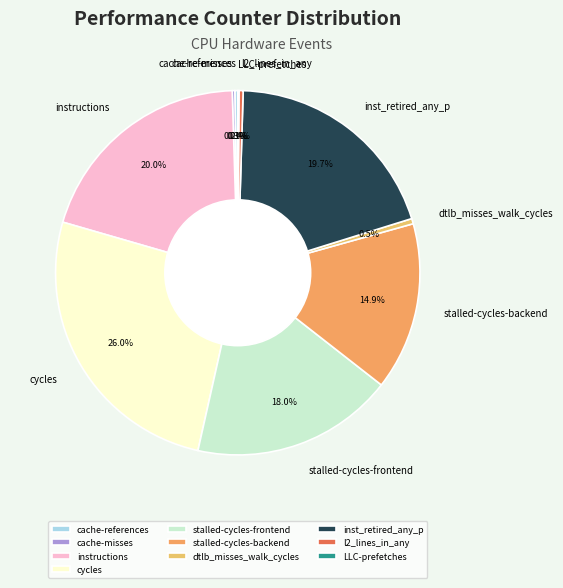

Do dtlb_misses_walk_cycles and cycles together represent more than half of the pie?

No